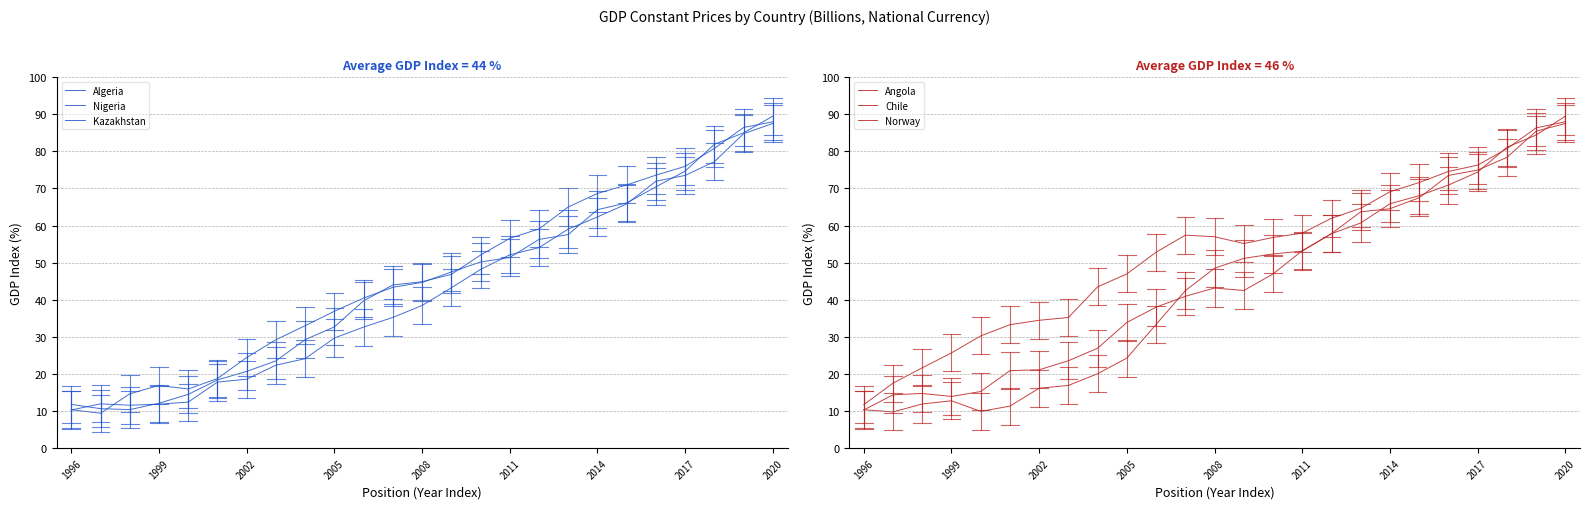

What is the total value across all series at 14?

306.4